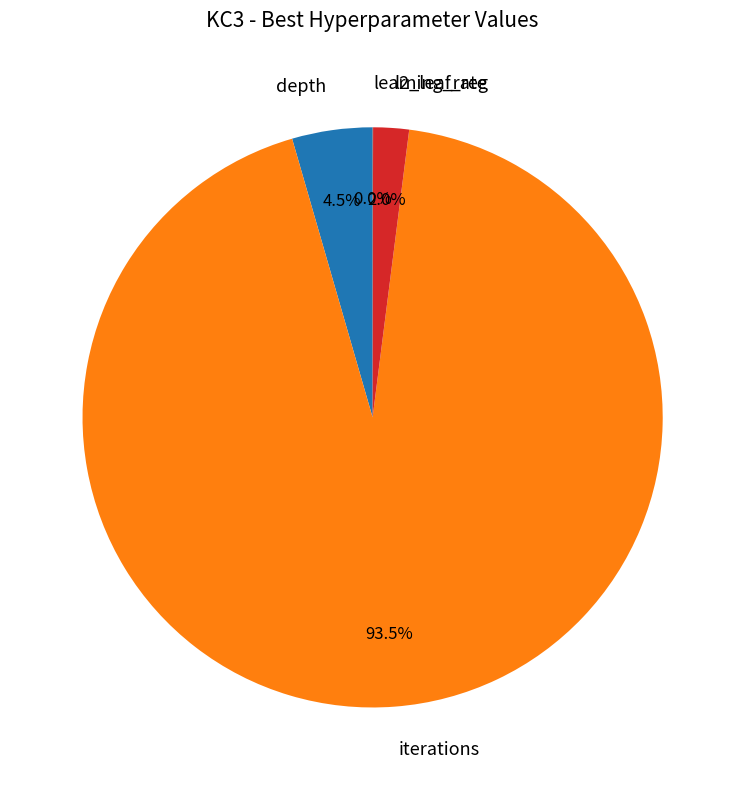

Is the sum of iterations and depth greater than half?

Yes